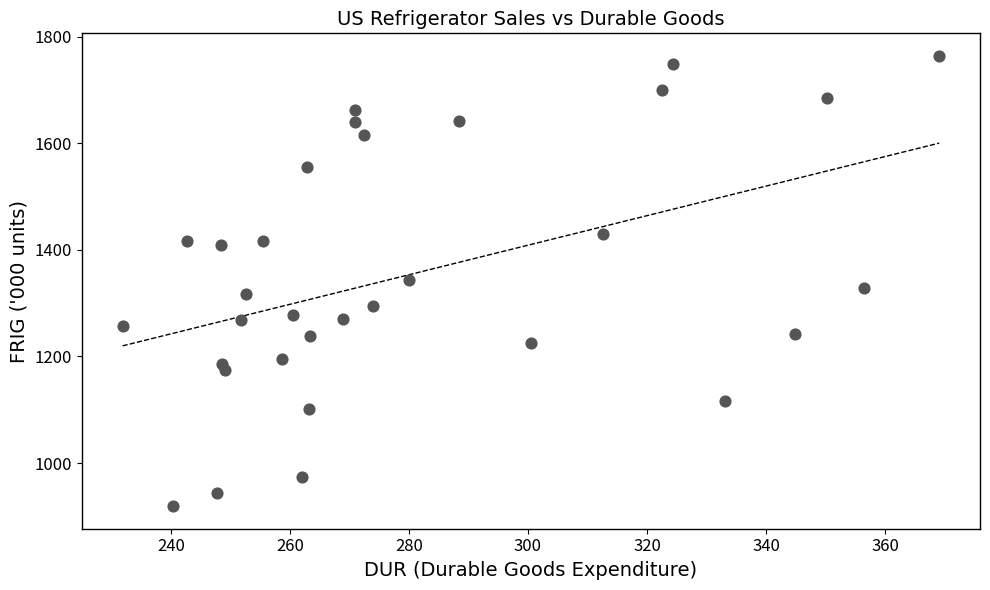

What is the range of Y values (max minus min)?

845